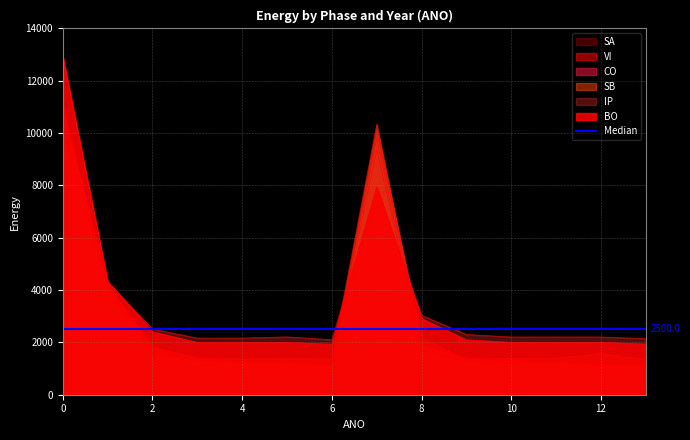

The CO series shows 517.3 at 4. True or false?

False